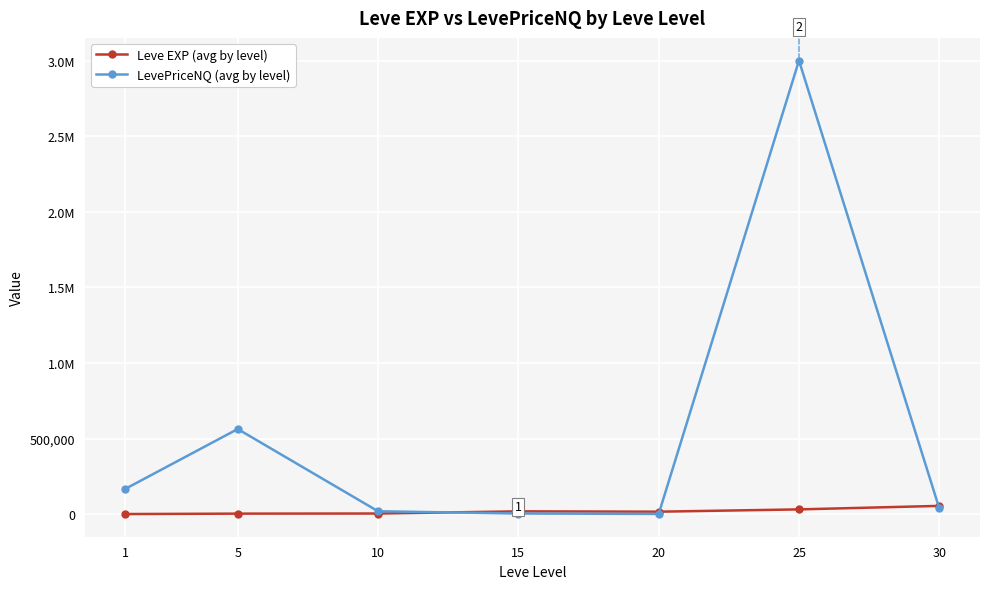

Reading left to right, transcribe all the data shown in this chart.

Leve EXP (avg by level): 1035.0	3780.0	4532.5	18942.5	16660.0	31860.0	55000.0
LevePriceNQ (avg by level): 168116.8	563221.1	19503.0	4500.0	1822.5	3000000.0	38152.1